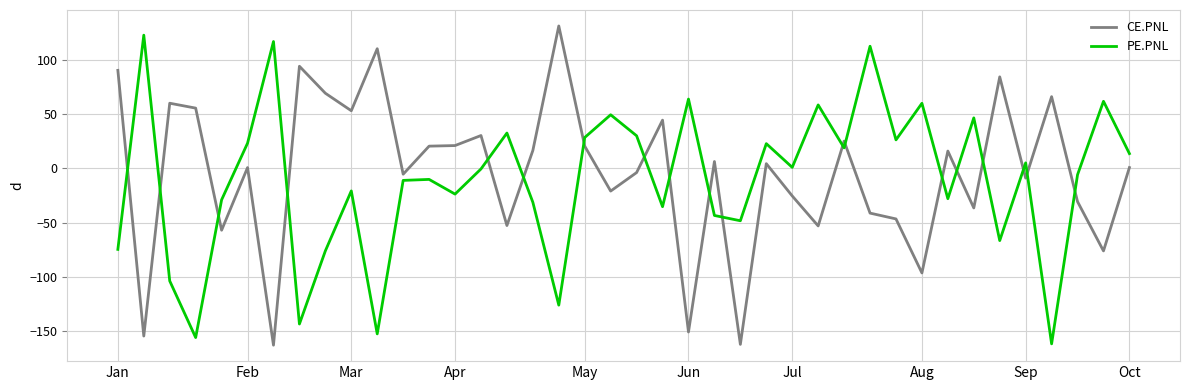

Which series ends up on top after the final intersection of PE.PNL and CE.PNL?

PE.PNL